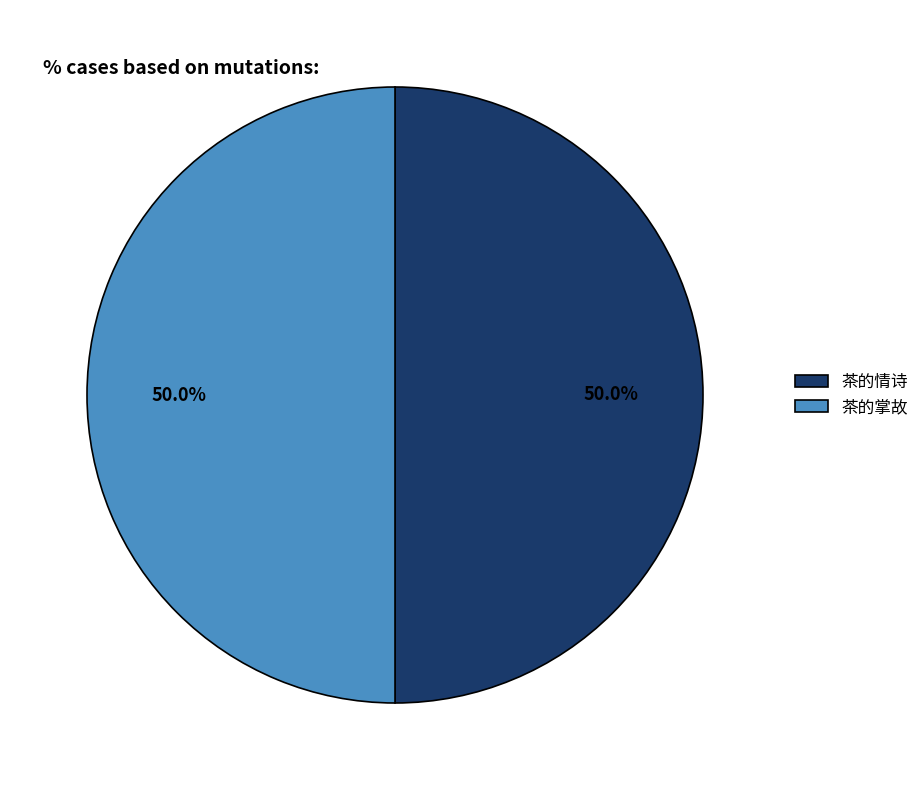

How much of the chart is everything except 茶的情诗?

50.0%